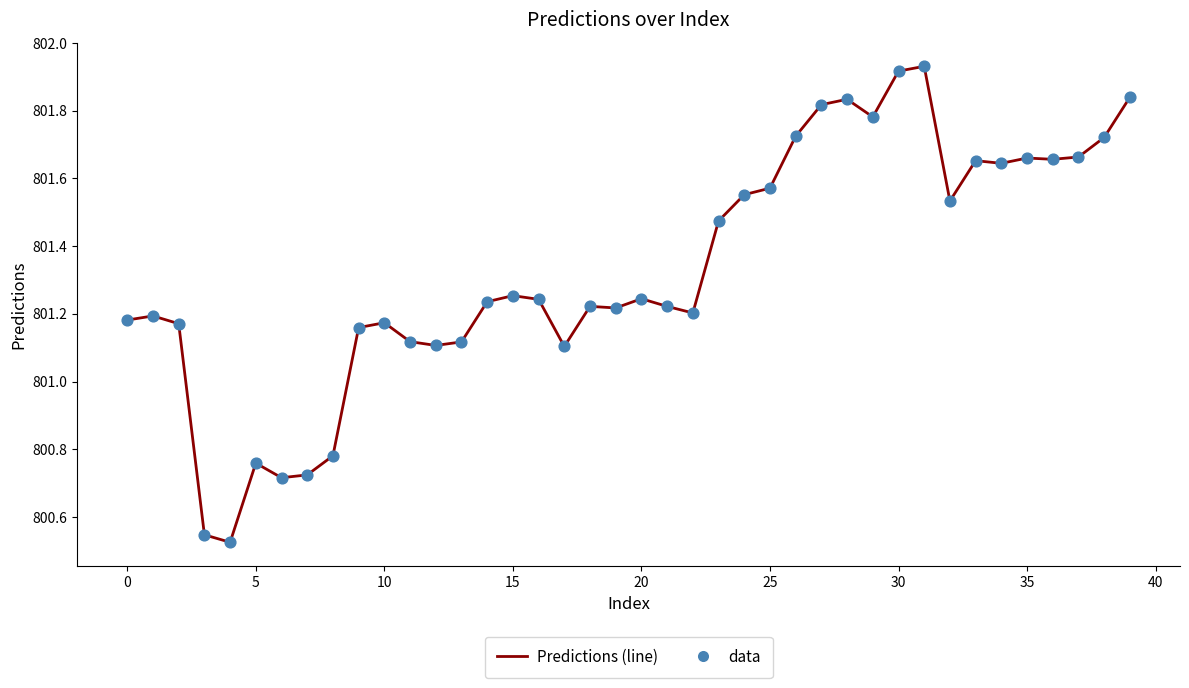

What is the difference between the maximum and minimum values?

1.4